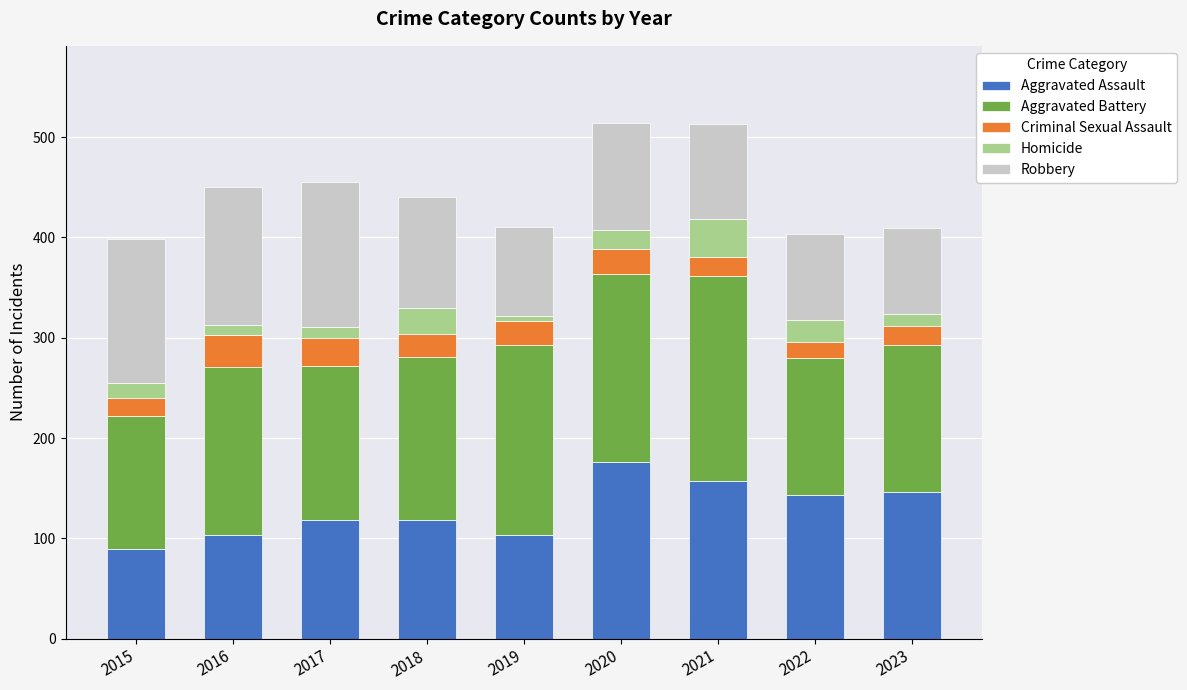

What is the difference between the Aggravated Assault values at 2015 and 2019?

14